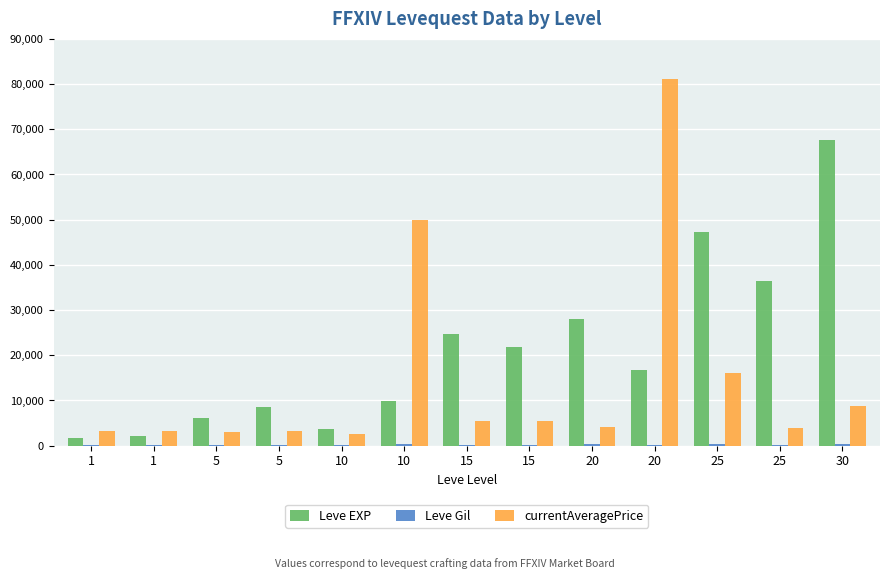

What value does the Leve EXP series have at 10?

9990